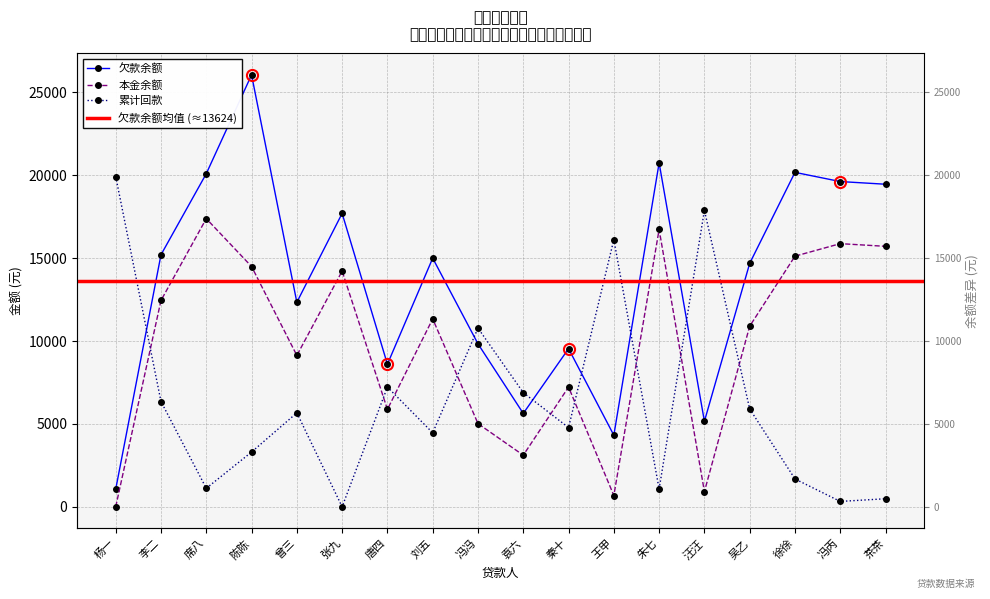

What is the value of the 欠款余额 point at the 11th from the left?

9539.3